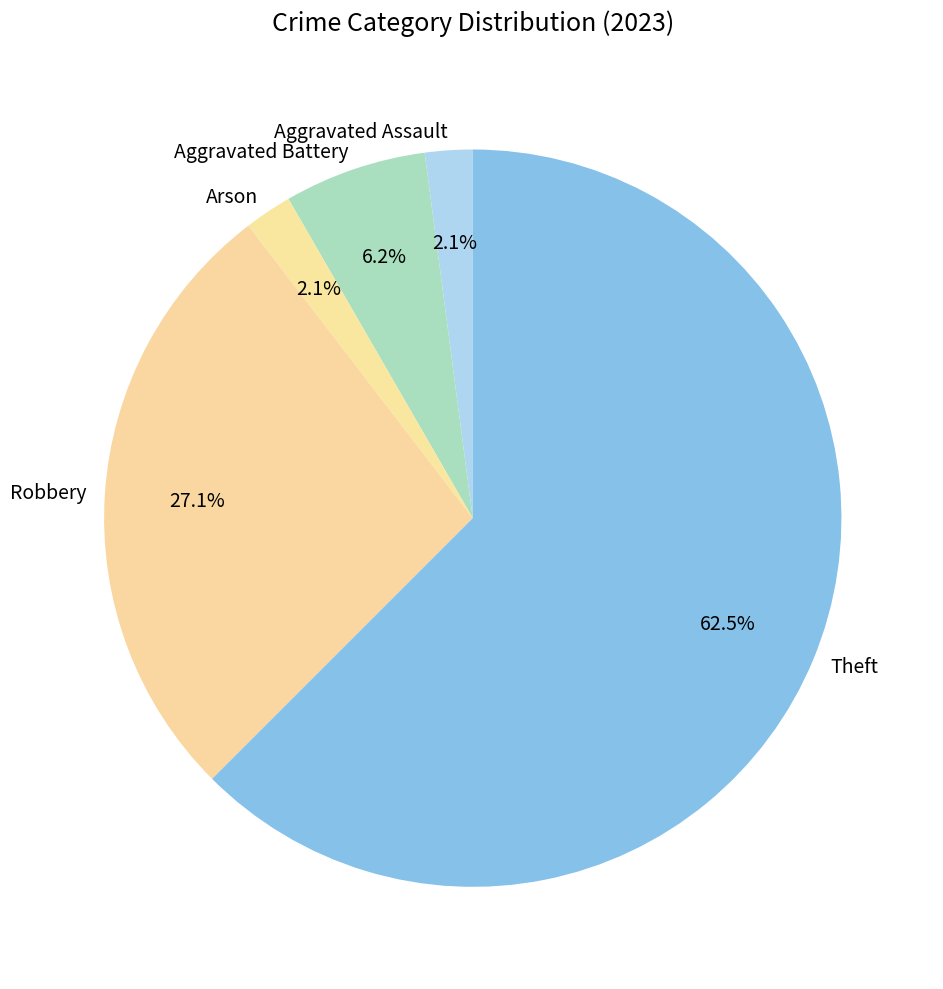

Which category has the biggest portion of the pie?

Theft